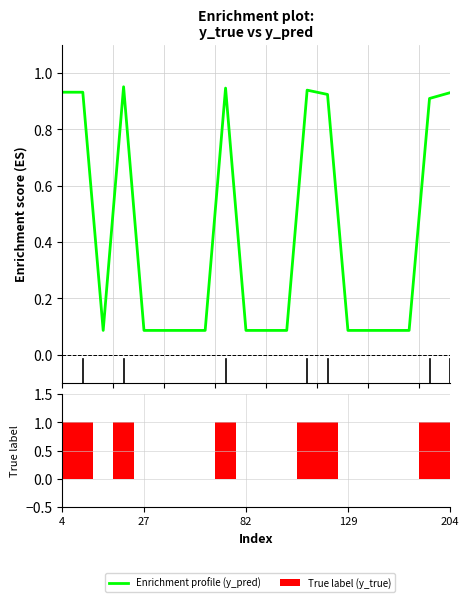

What is the spread (max minus min) of values at 17?

0.1